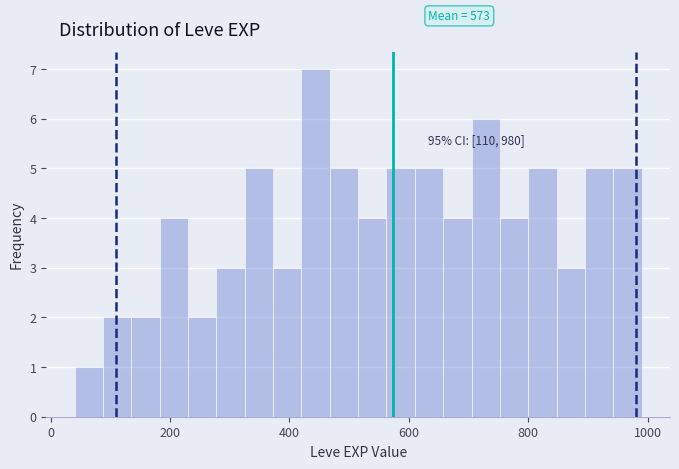

Around what value on the x-axis is the tallest bar? Give the approximate position of its centre, as read against the axis.

440